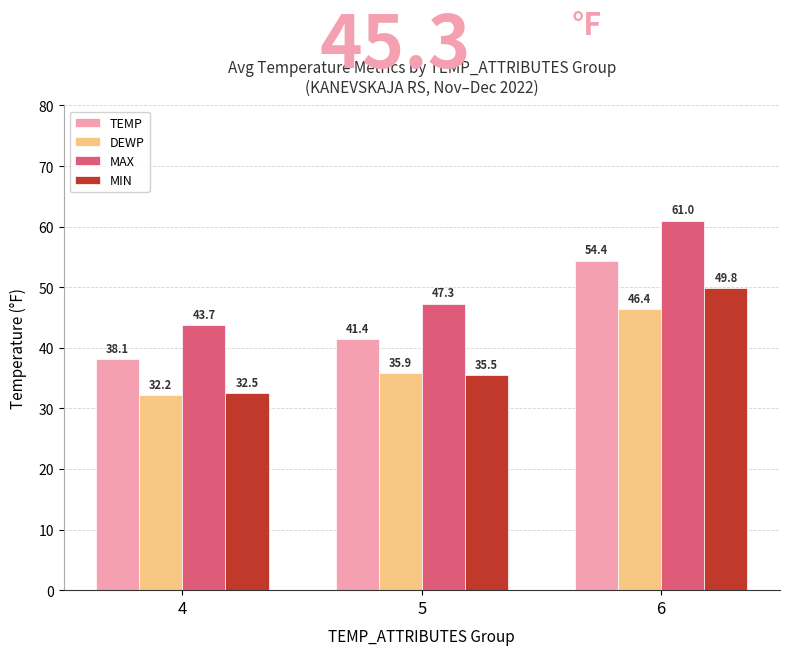

What is the value of the TEMP bar at the 3rd from the left?

54.4